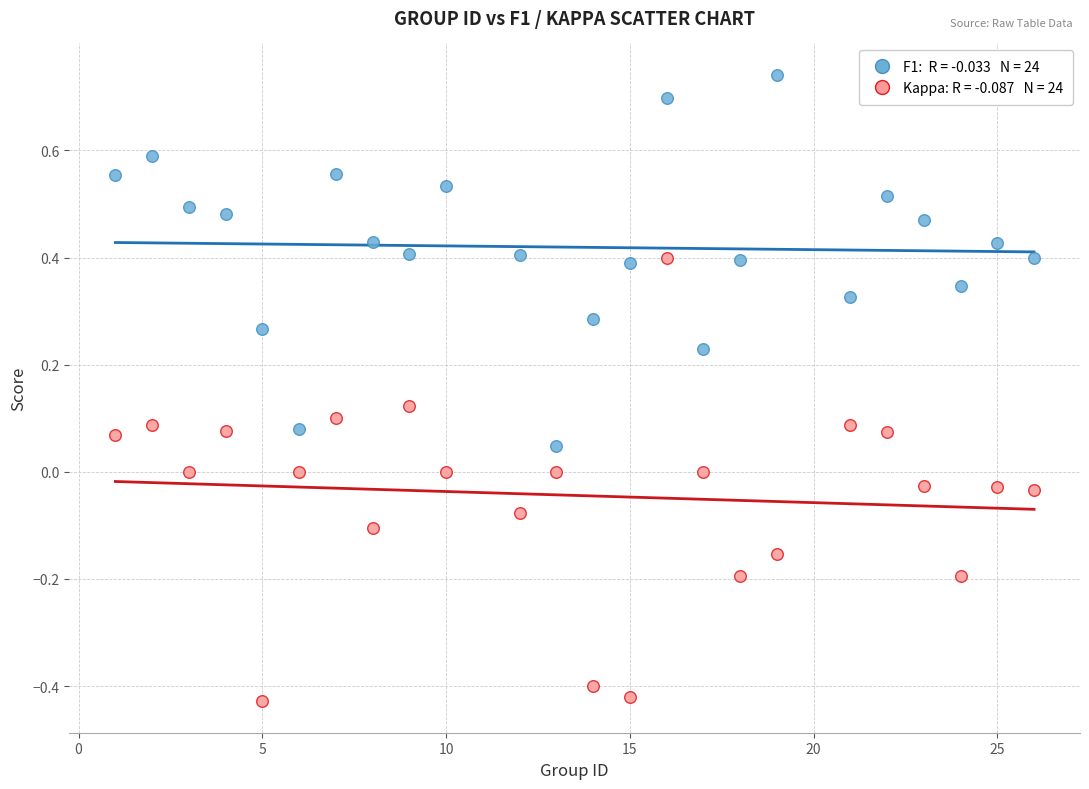

Across all data points, what is the range of X values (max minus min)?

25.0